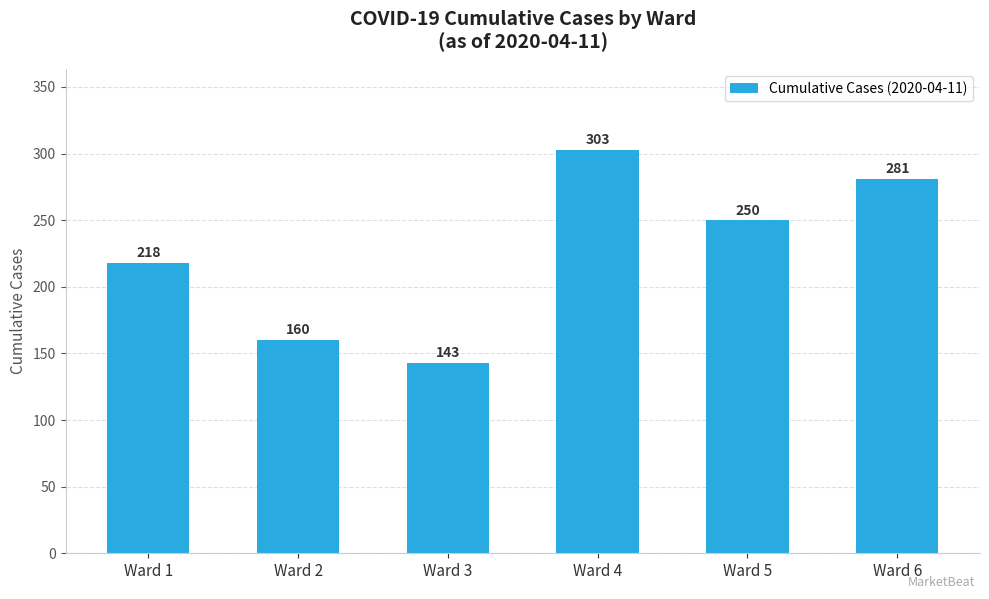

What is the difference between the maximum and minimum values?

160